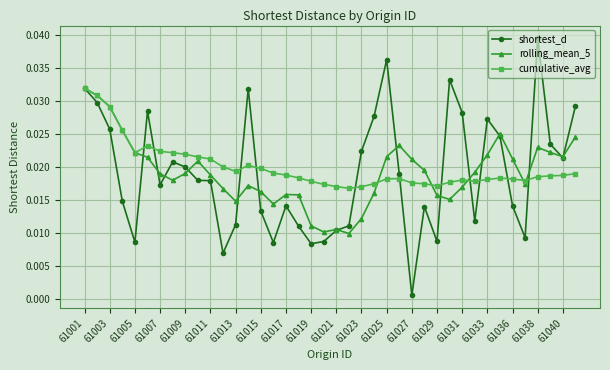

True or false: rolling_mean_5 and shortest_d intersect in this chart.

True